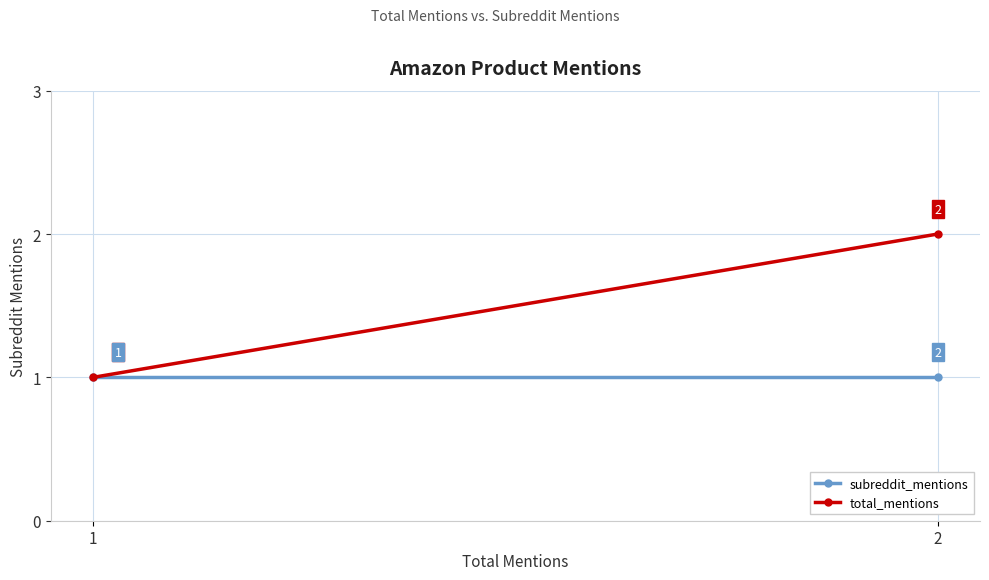

What is the average value of the total_mentions series?

2